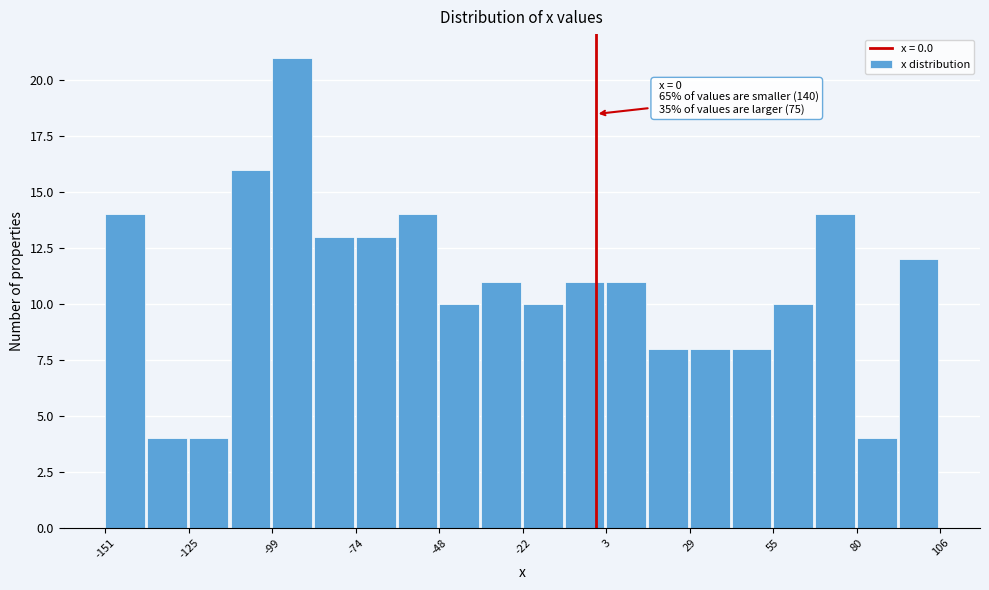

Around what value on the x-axis is the tallest bar? Give the approximate position of its centre, as read against the axis.

-95